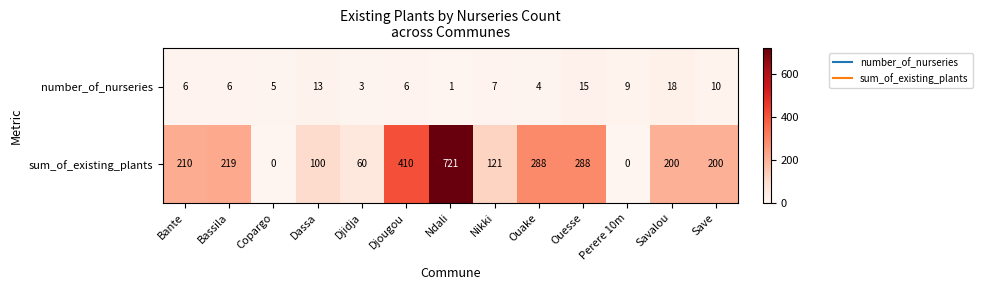

Between Bante and Djougou, which series saw the biggest shift?

sum_of_existing_plants